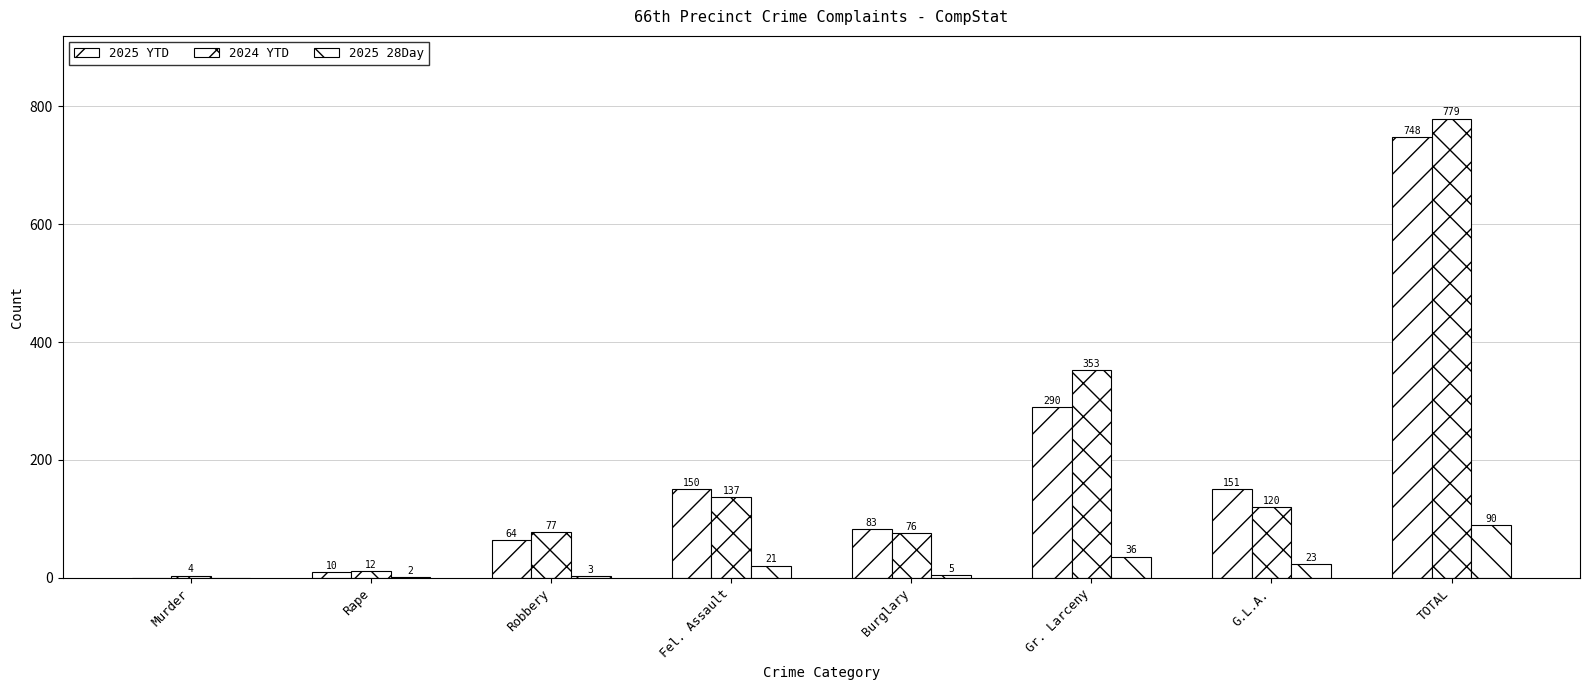

List the labels in order of 2024 YTD value, largest first.

TOTAL, Gr. Larceny, Fel. Assault, G.L.A., Robbery, Burglary, Rape, Murder